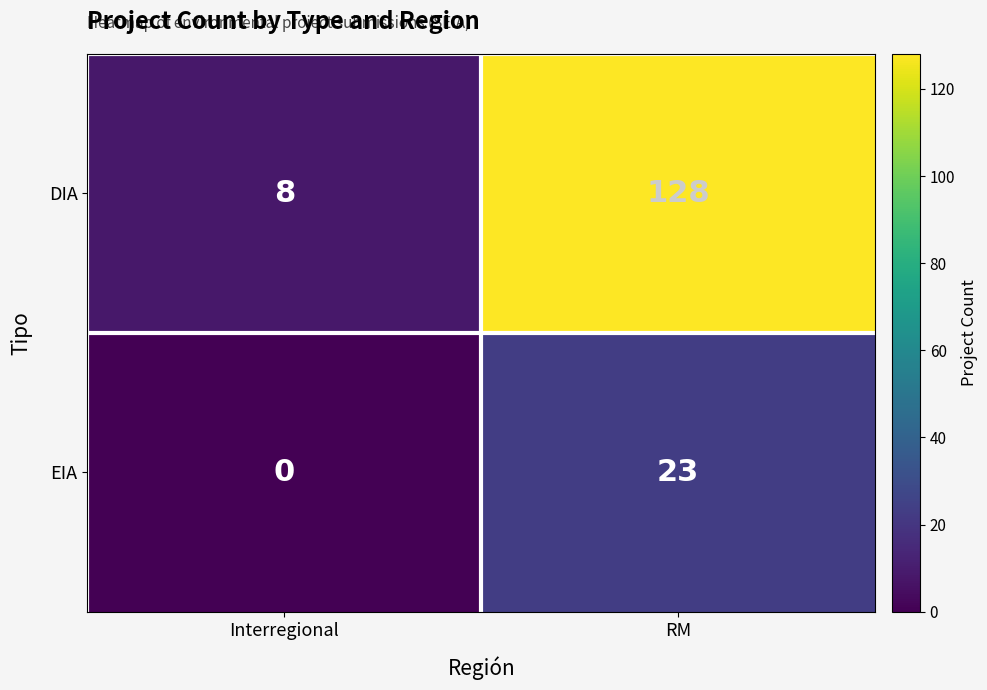

Is the value of EIA at Interregional greater than the value of DIA at RM?

No